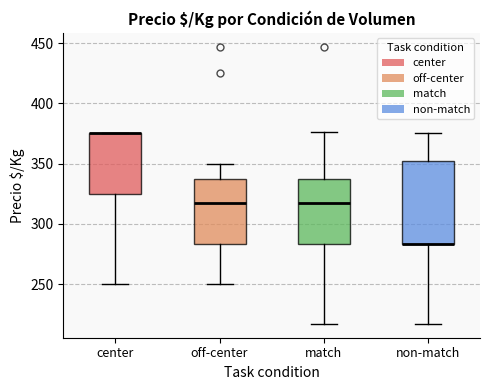

Reading left to right, read every box against the y-axis: the position of its median line, the range the box covers, and the ends of its whiskers. The values are not printed on the chart, so give them approximately, as read against the axis.

center: median 375 (drawn on the box's upper edge), box 325 to 375, whiskers 250 to 375
off-center: median 315, box 285 to 340, whiskers 250 to 350
match: median 315, box 285 to 340, whiskers 215 to 375
non-match: median 285 (drawn on the box's lower edge), box 285 to 350, whiskers 215 to 375